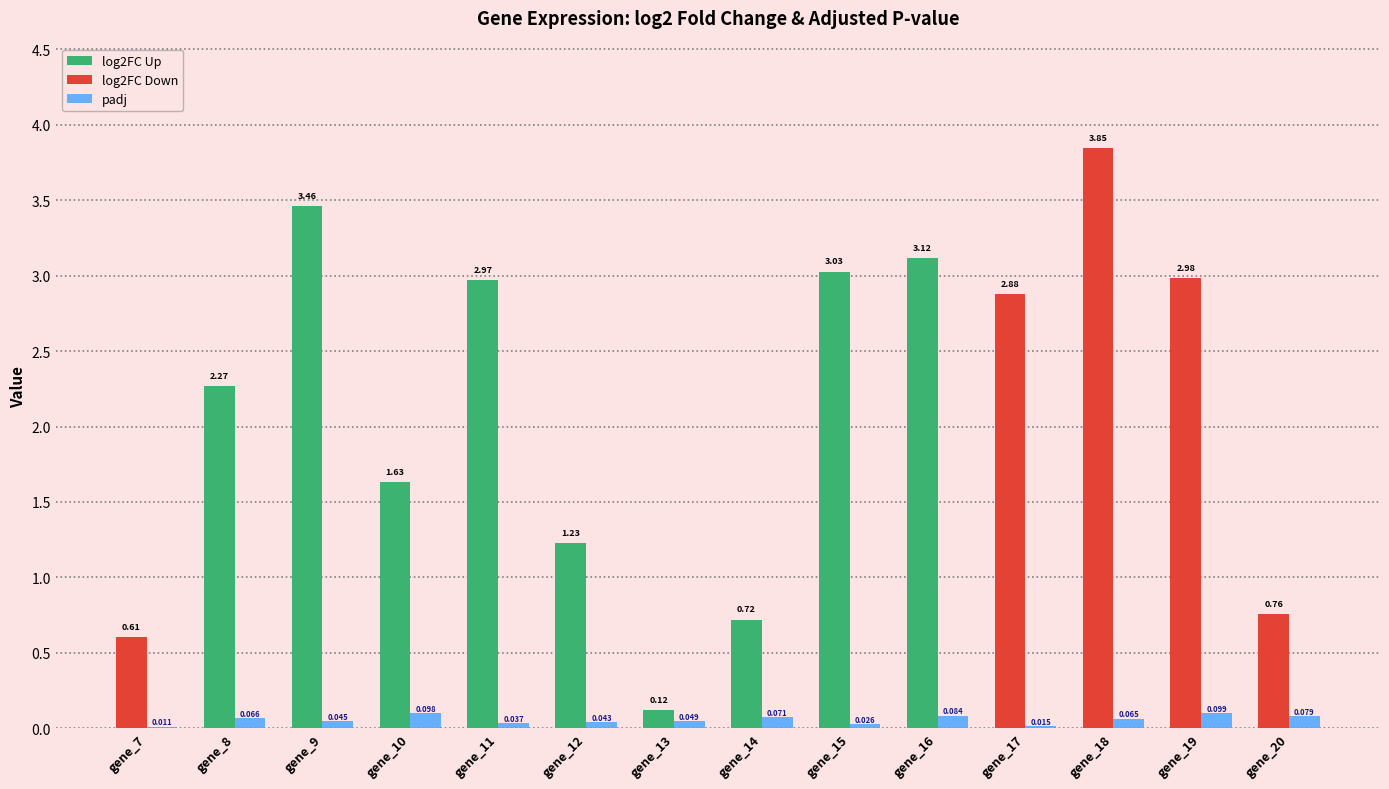

List the labels in order of value, largest first.

gene_19, gene_10, gene_16, gene_20, gene_14, gene_8, gene_18, gene_13, gene_9, gene_12, gene_11, gene_15, gene_17, gene_7